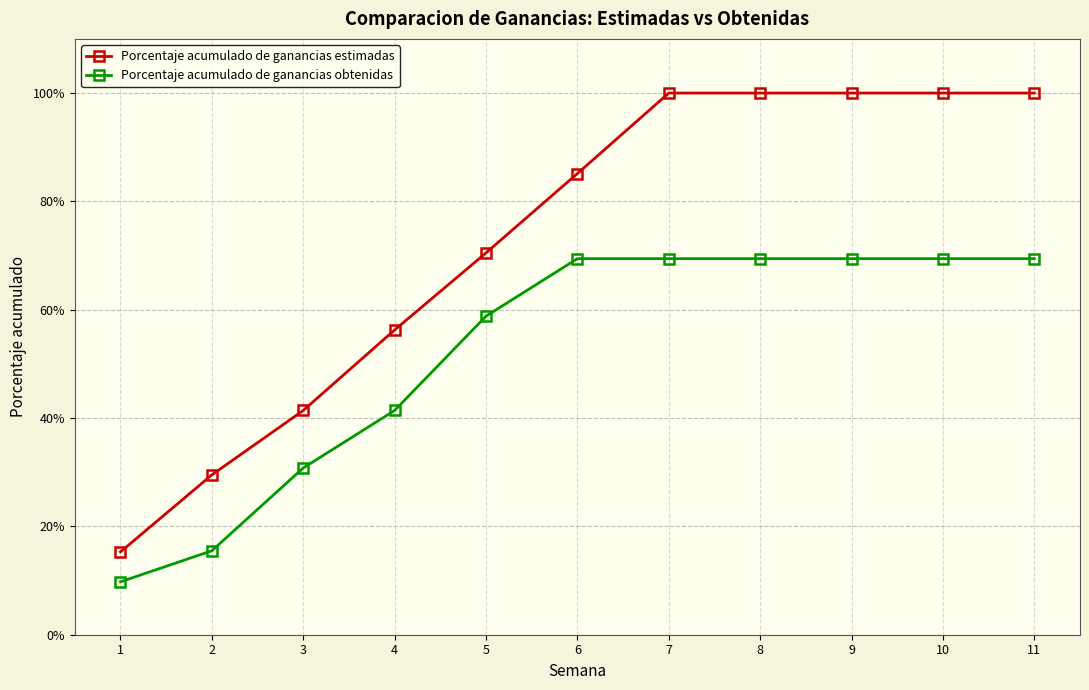

Between 8 and 11, which is larger?

8